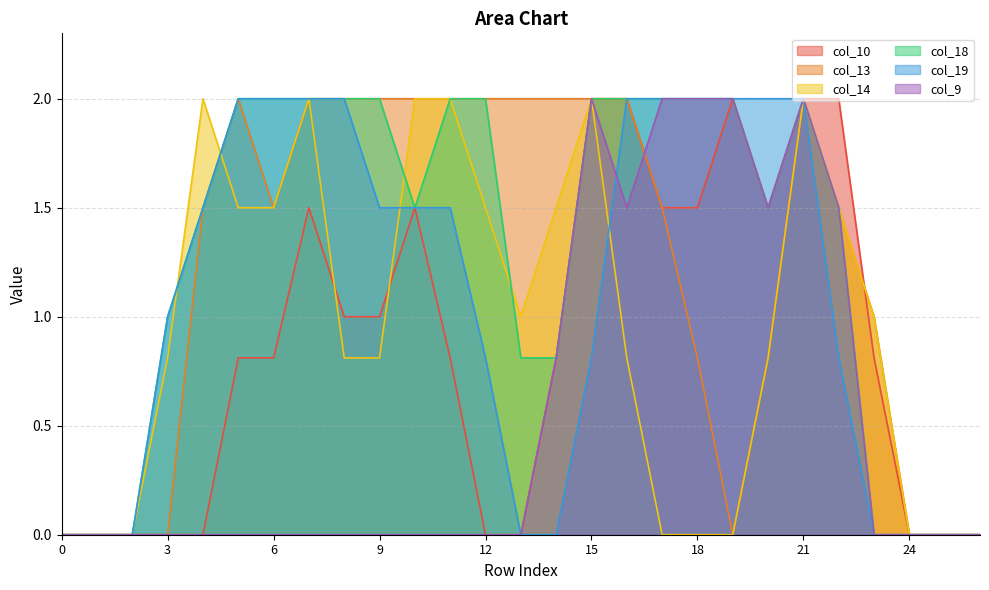

Which series has the widest spread of values?

col_10